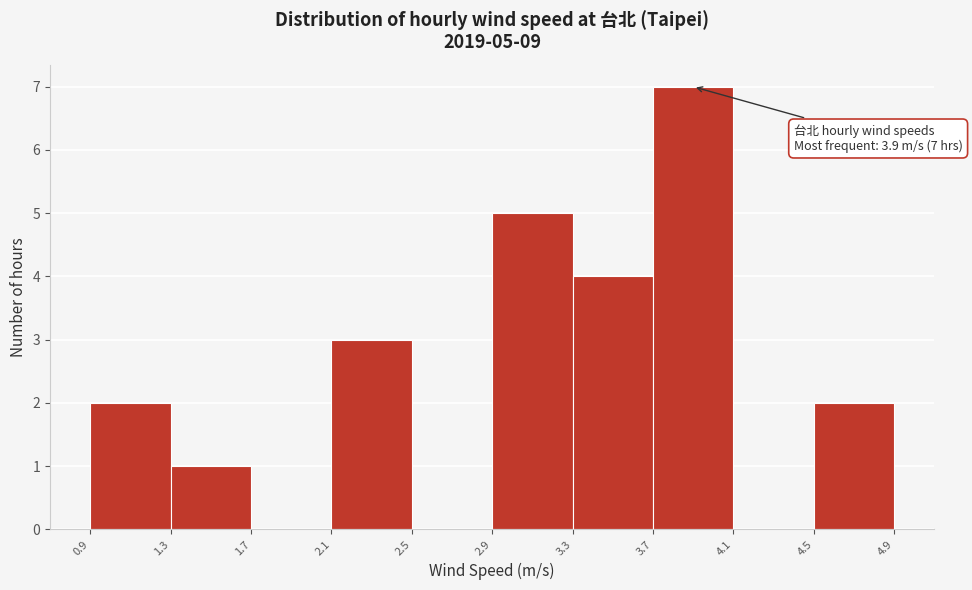

Over which range of the x-axis is the bar tallest?

3.7 to 4.1